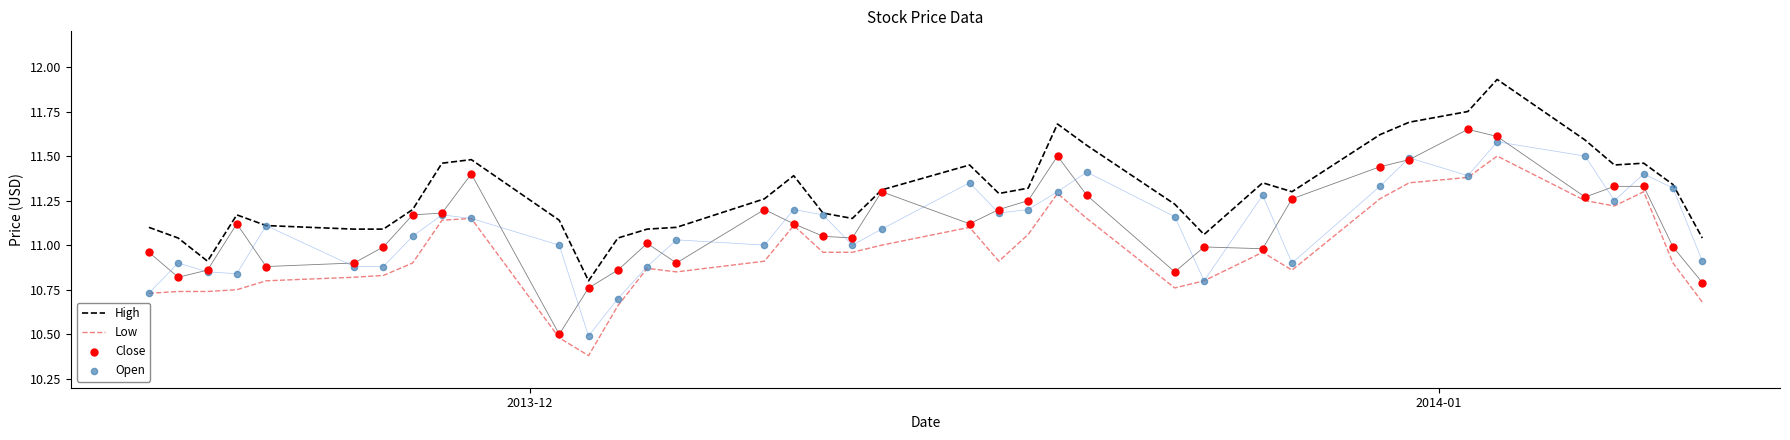

At how many categories does at least one series exceed 11?

36